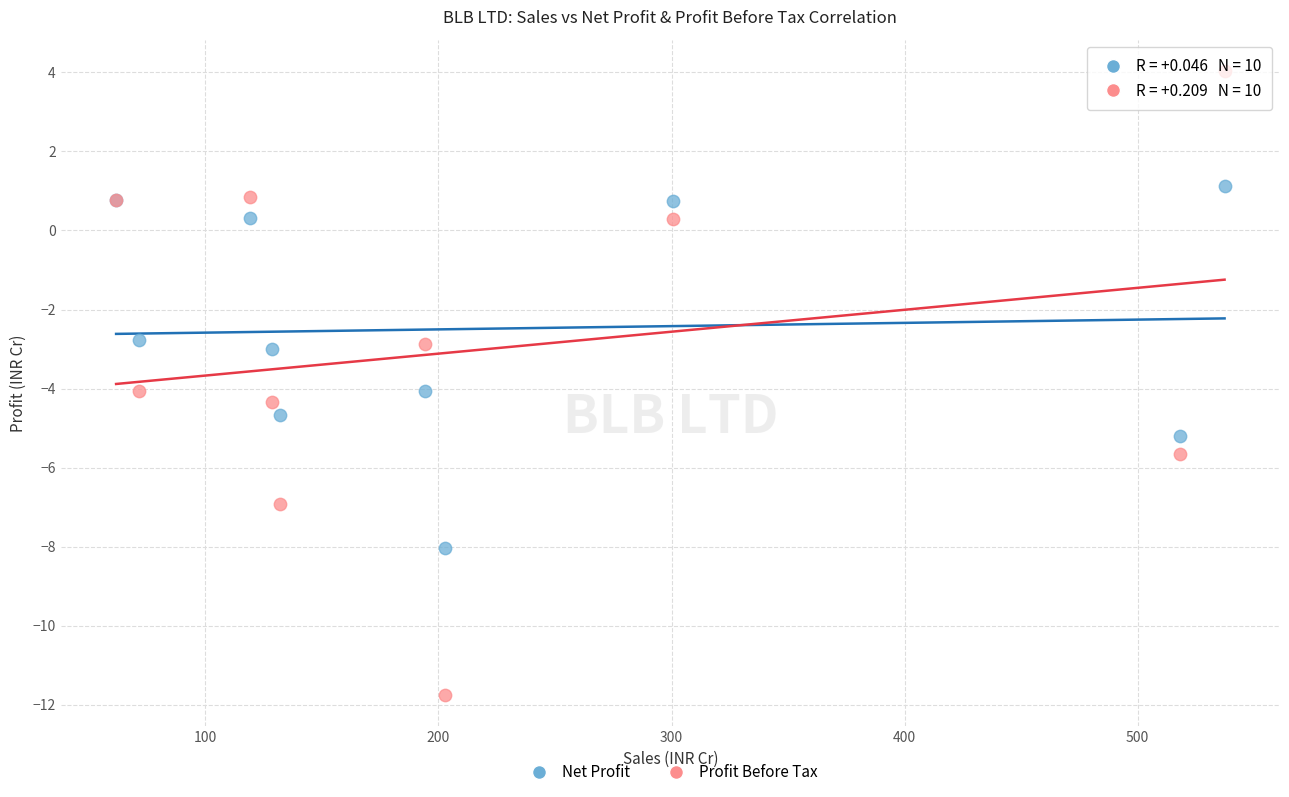

What is the X range (max minus min) for the scatter plot?

475.6